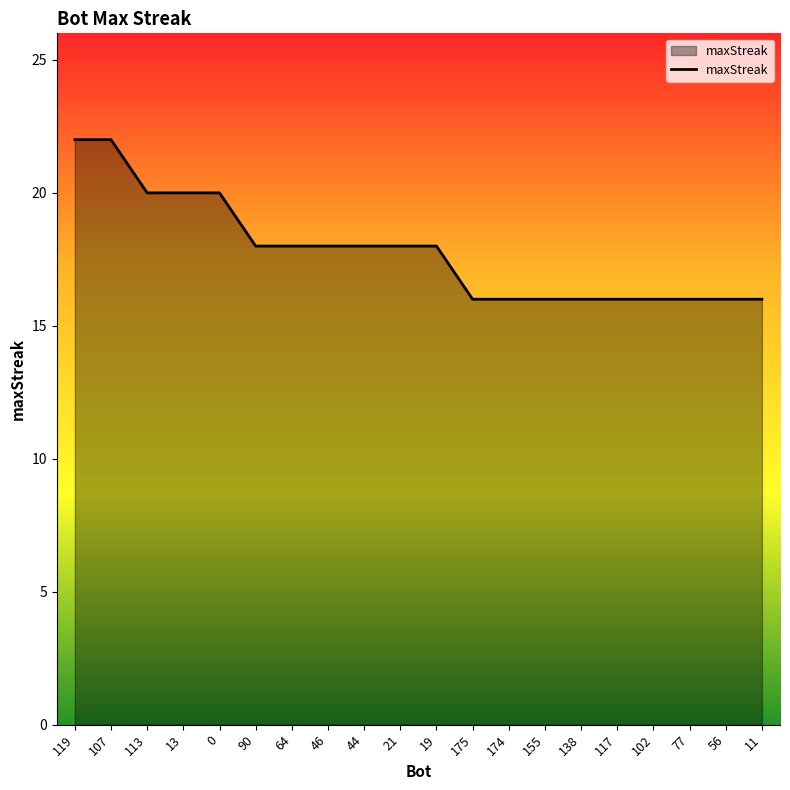

Does the chart display data point markers on the line(s)?

No